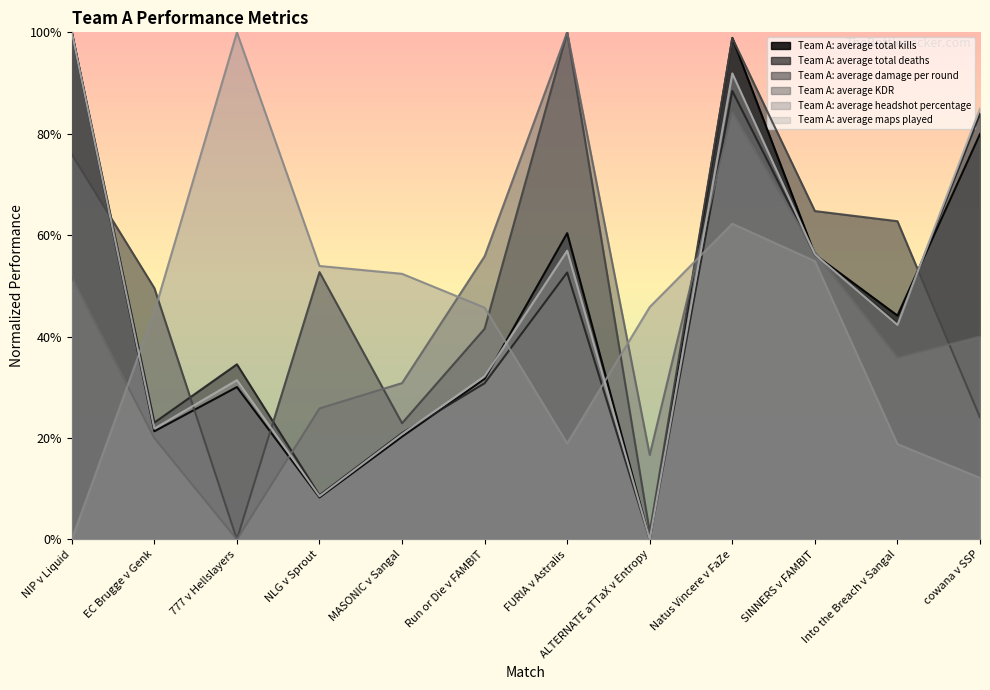

How many lines are shown in the chart?

6